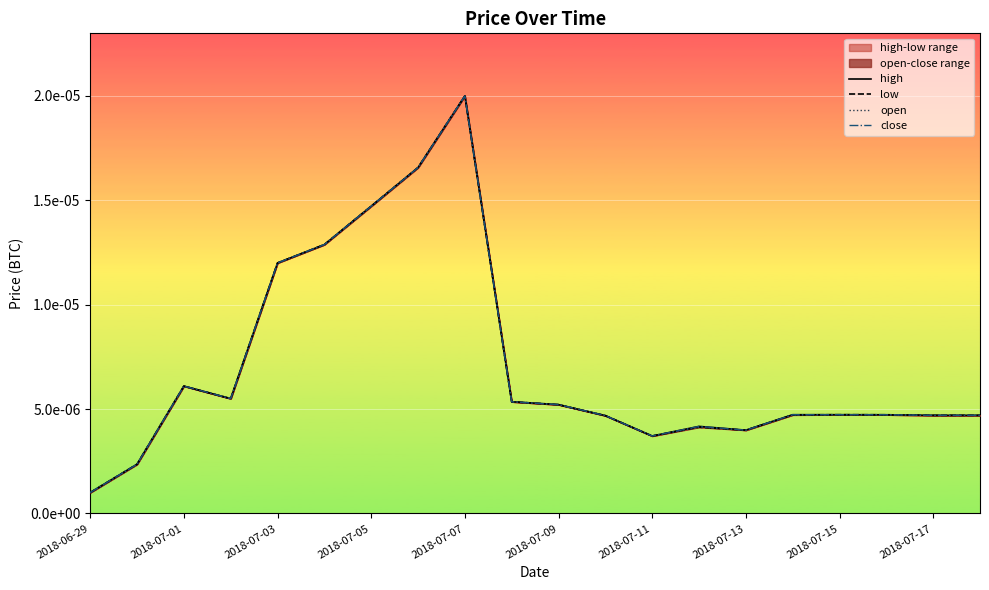

The close series shows 0.0 at 17. True or false?

False